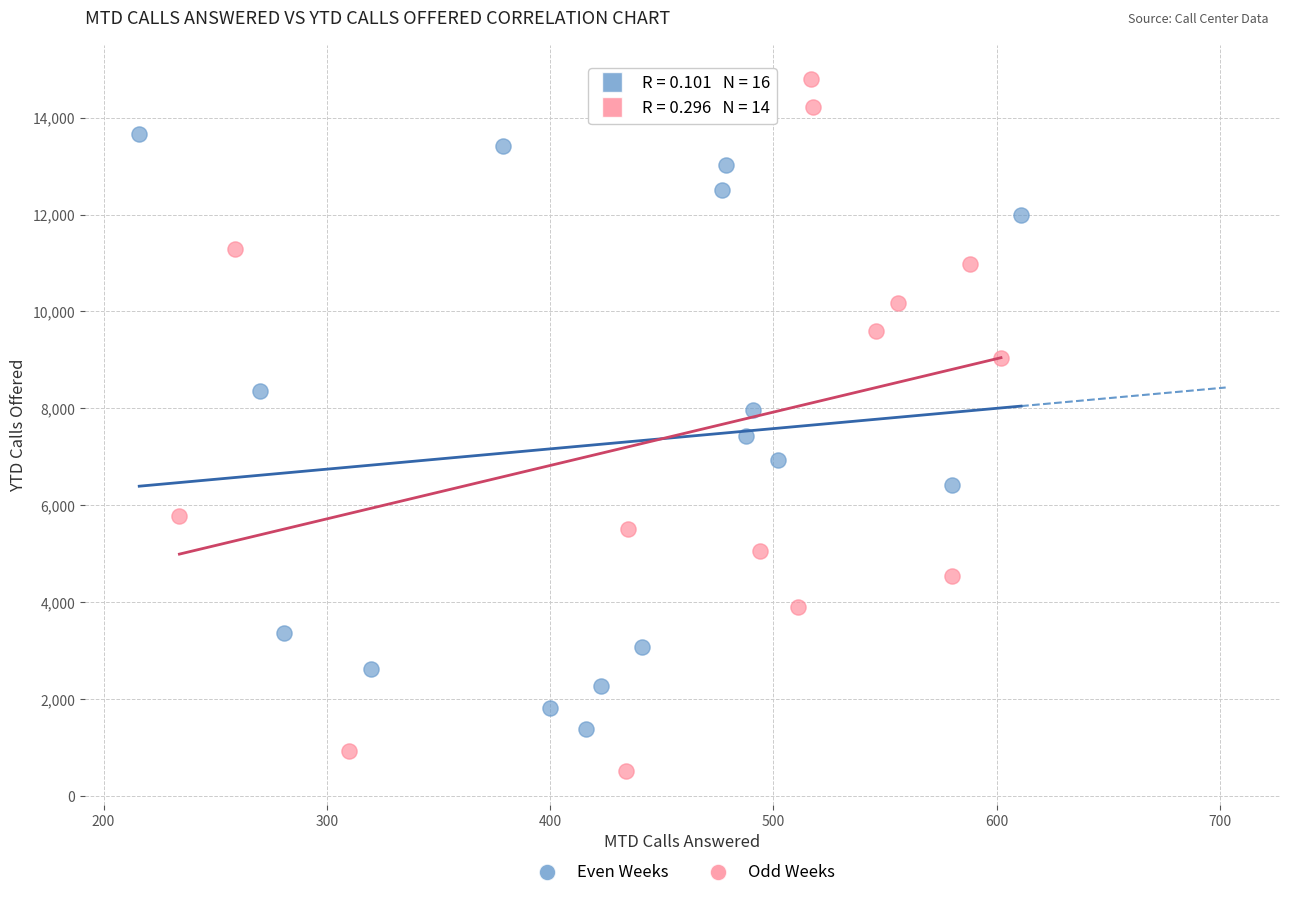

Which series has the largest Y range (max minus min)?

Odd Weeks